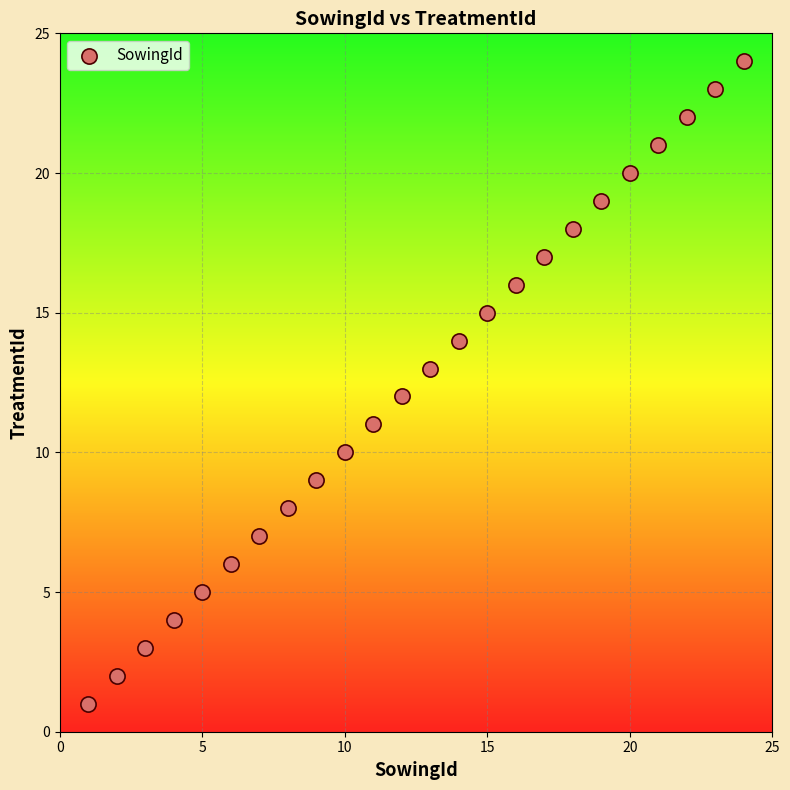

What is the range of X values (max minus min)?

23